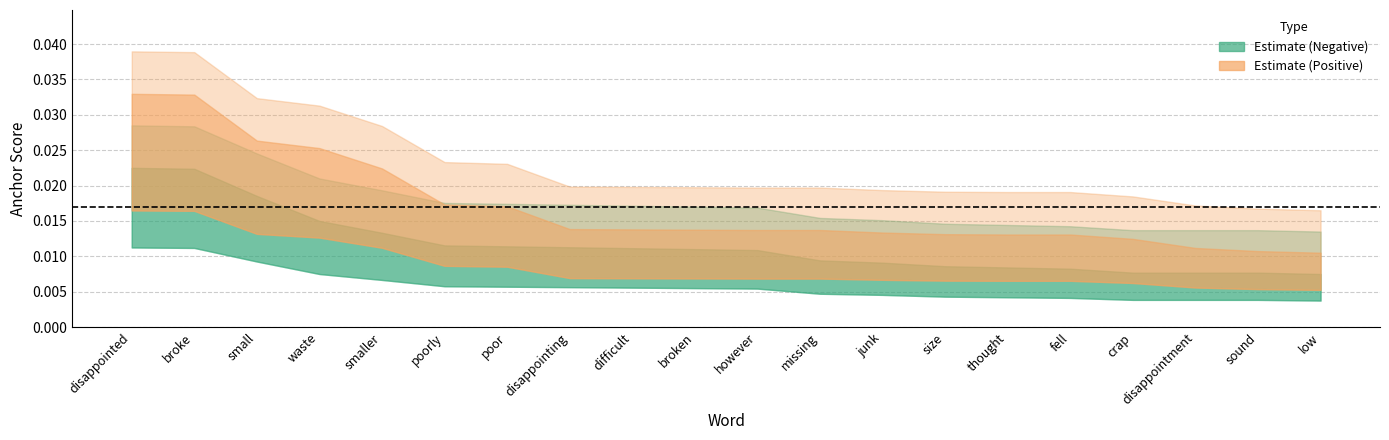

True or false: positive_upper and negative_anchor cross at least once.

False